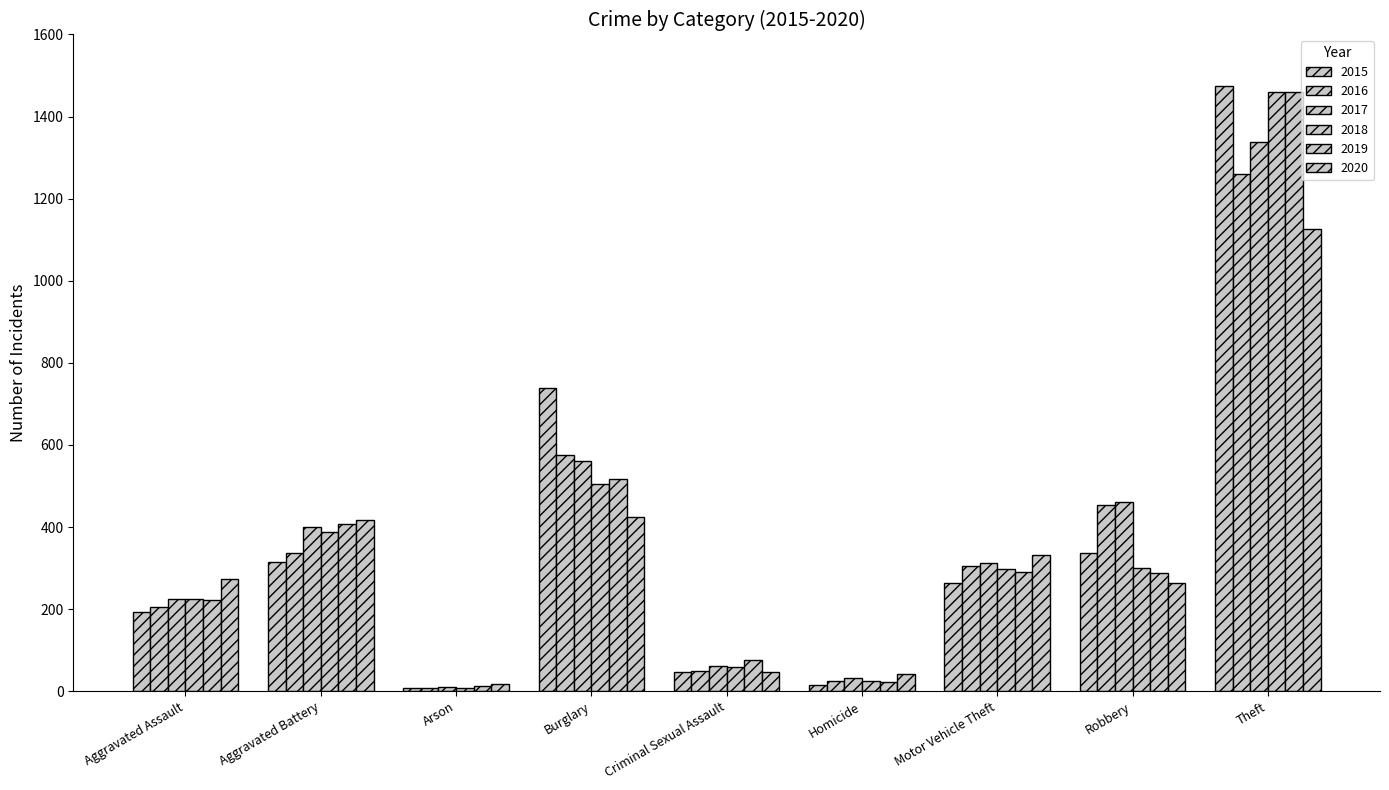

Count the number of data series in this chart.

6